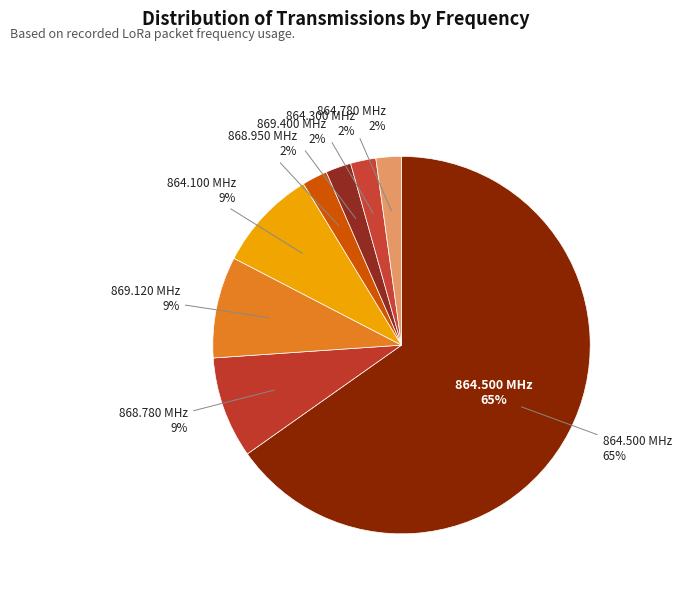

Does any single category account for the majority?

Yes